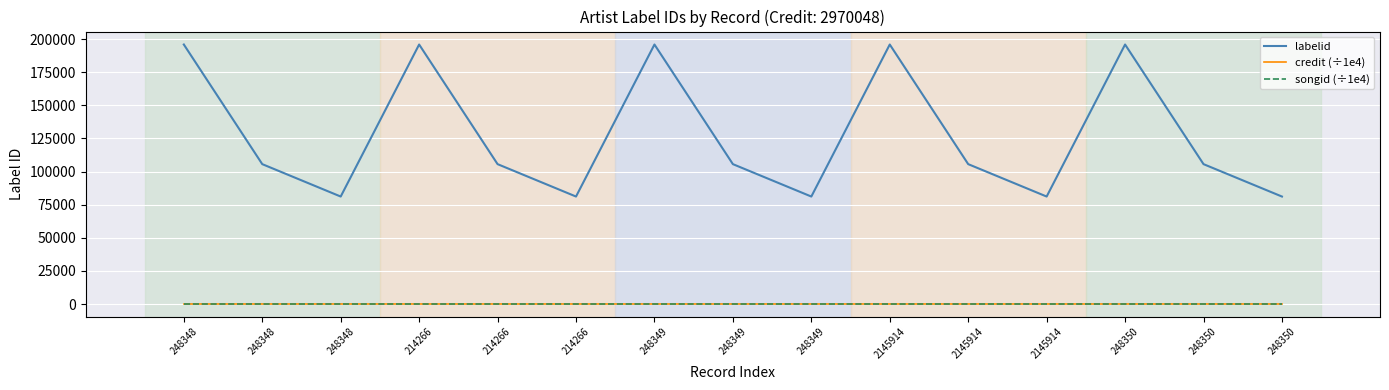

Which series has the largest total across all categories?

labelid